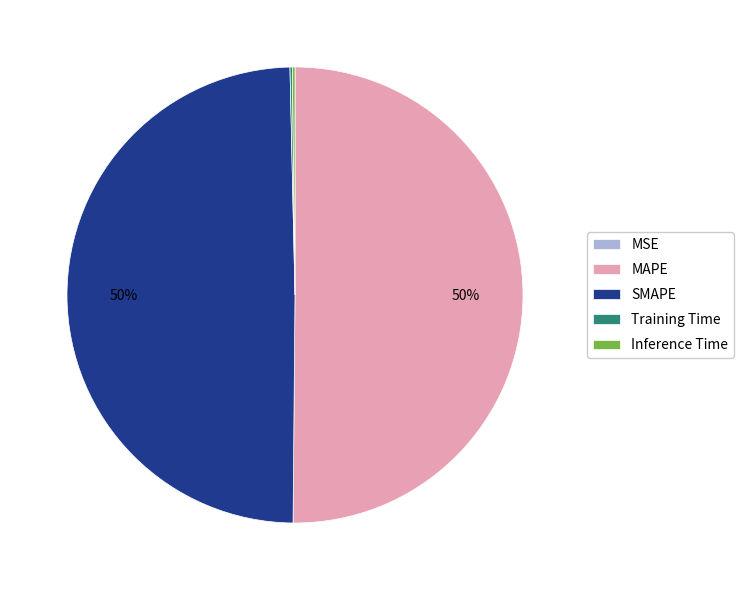

The SMAPE slice represents 50% of the pie. True or false?

True